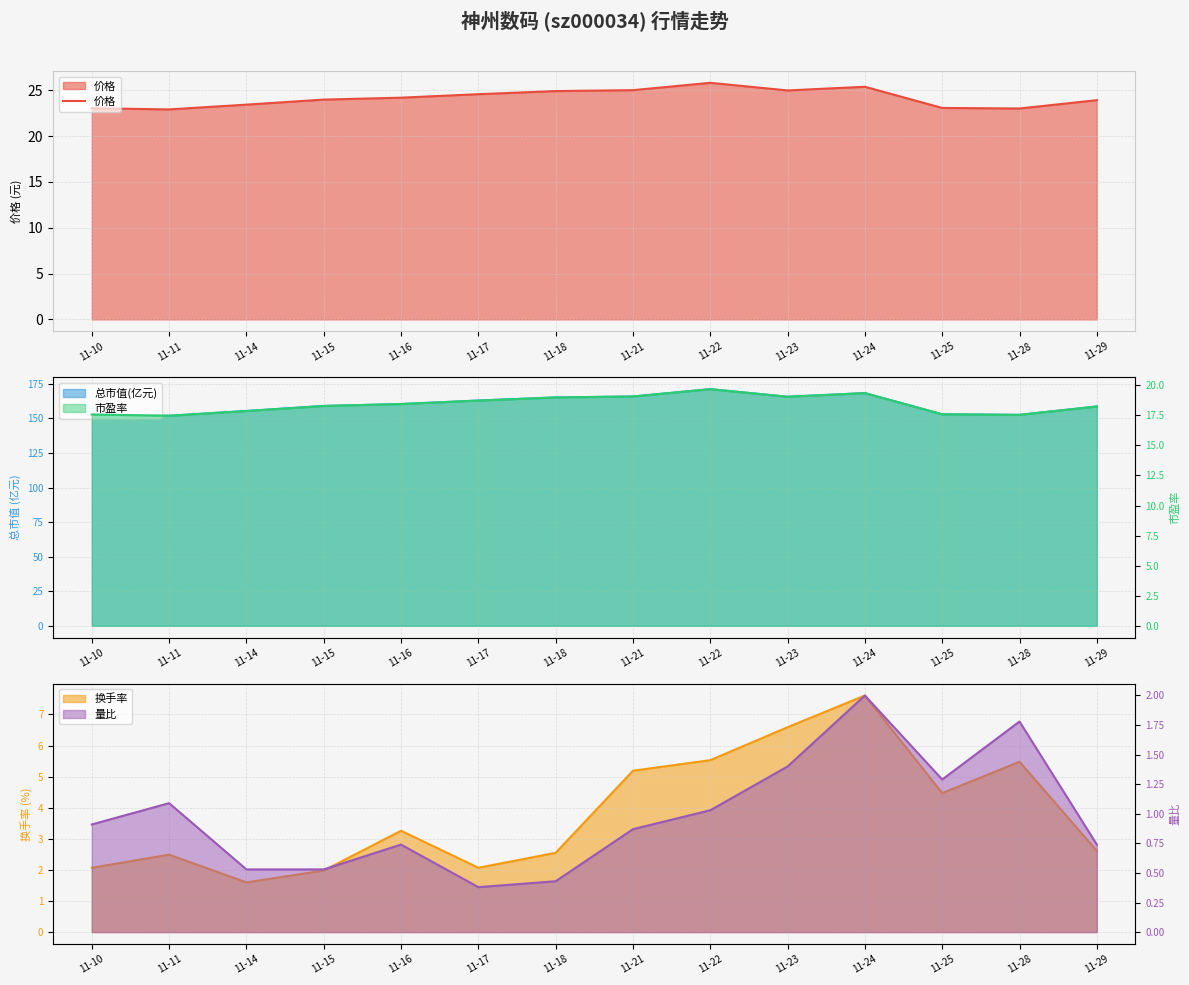

Does the chart display data point markers on the line(s)?

No